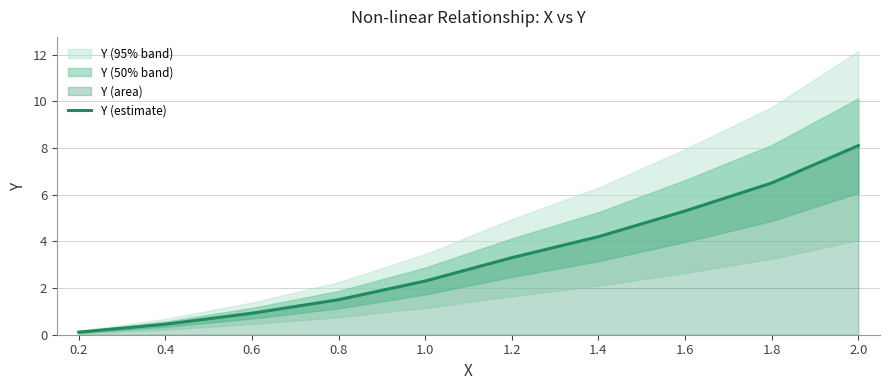

What is the average value?

3.3